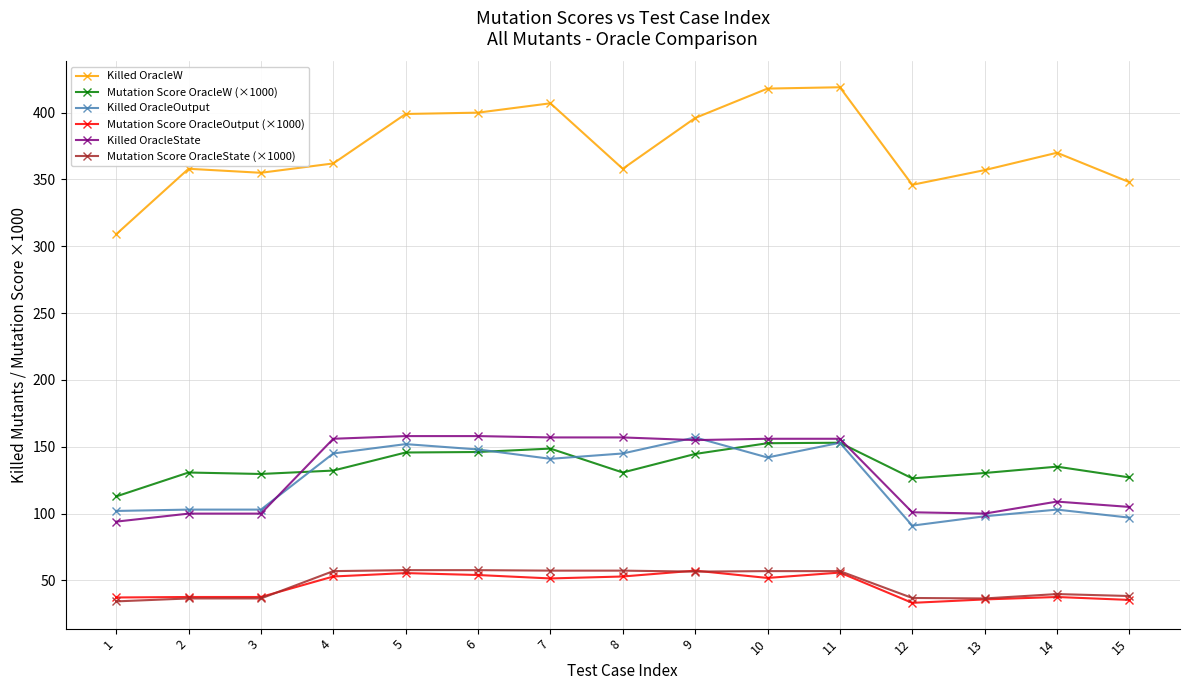

What is the value of the Killed OracleOutput point at the 10th from the left?

142.0